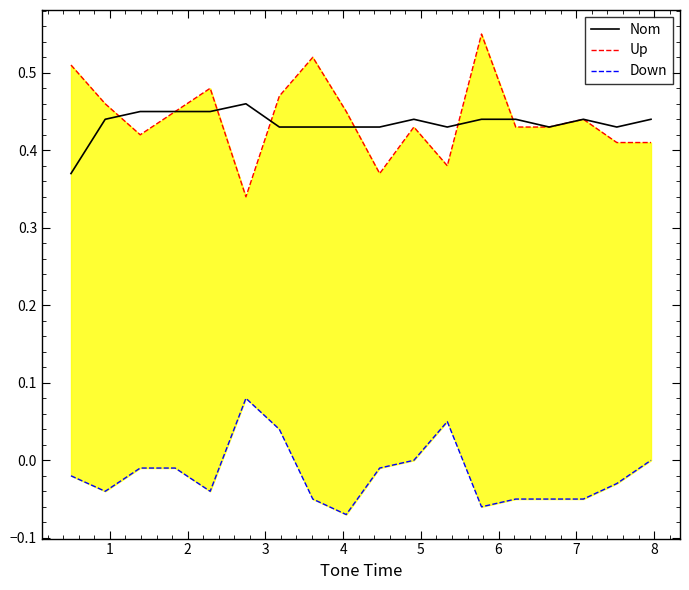

What is the minimum value for Up?

0.3